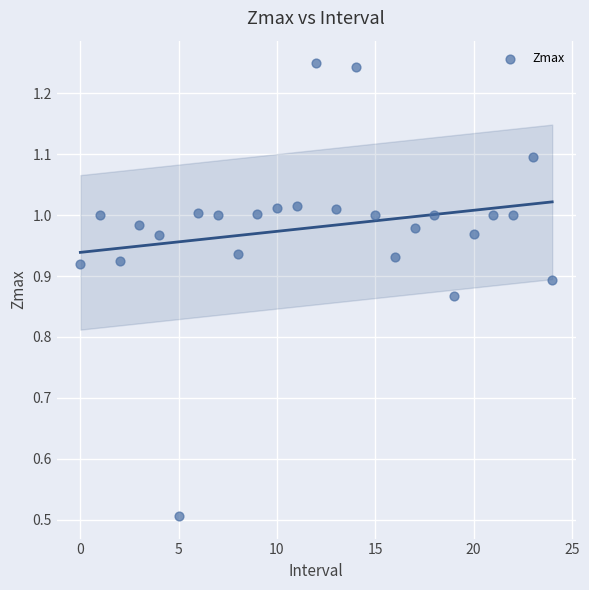

What Y value in the scatter plot is closest to 0?

0.5